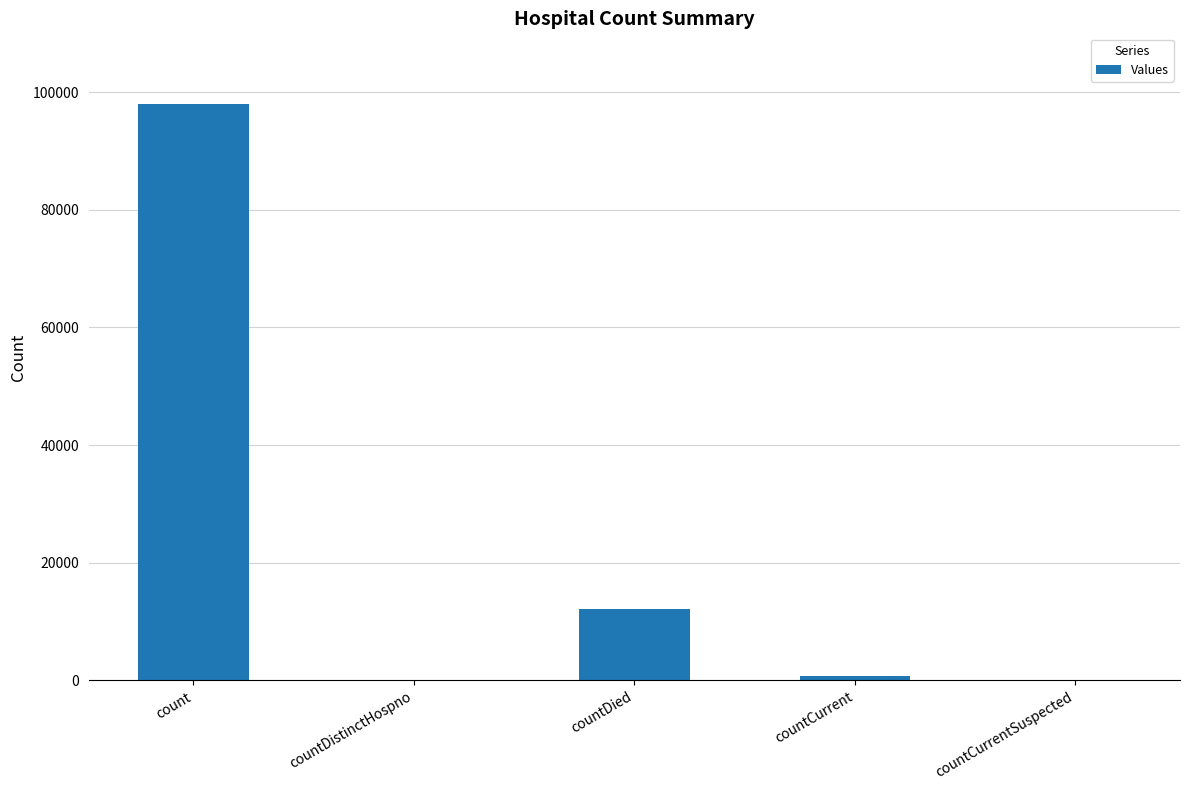

What is the change in value from countDied to countCurrentSuspected?

-12100